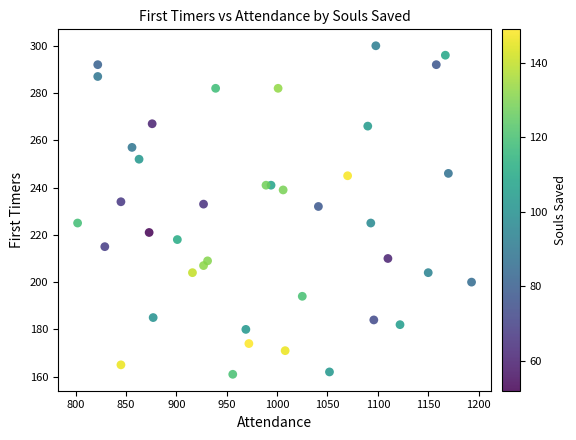

What is the range of X values (max minus min)?

391